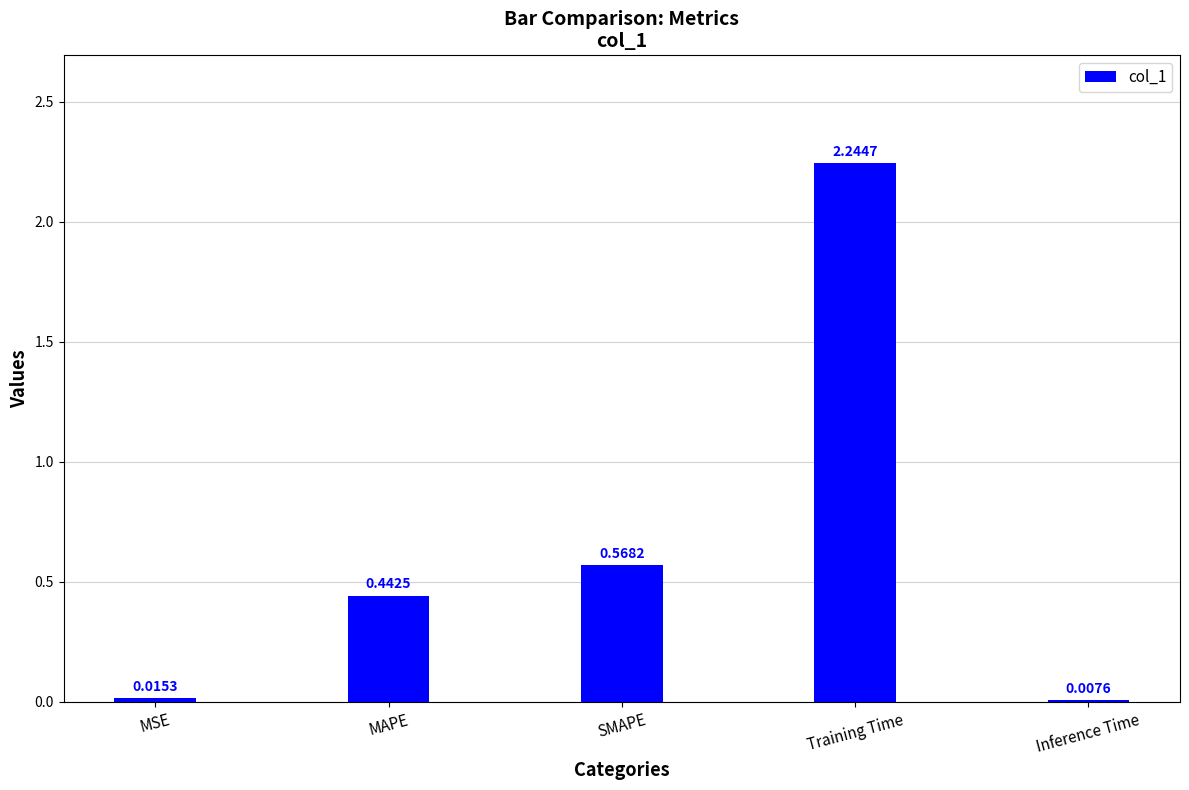

Which category has the highest value across all series?

Training Time